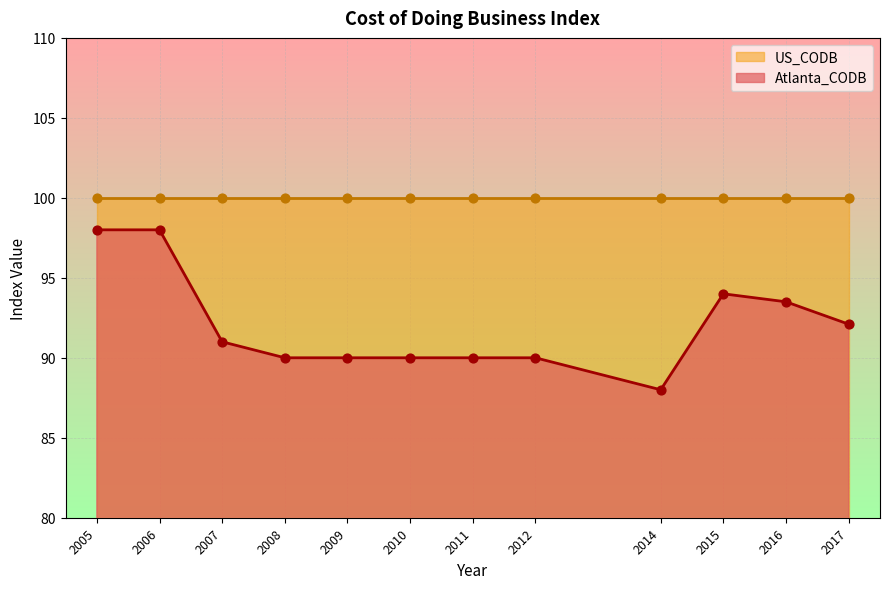

Which has a higher value, 2012 or 2011?

2012